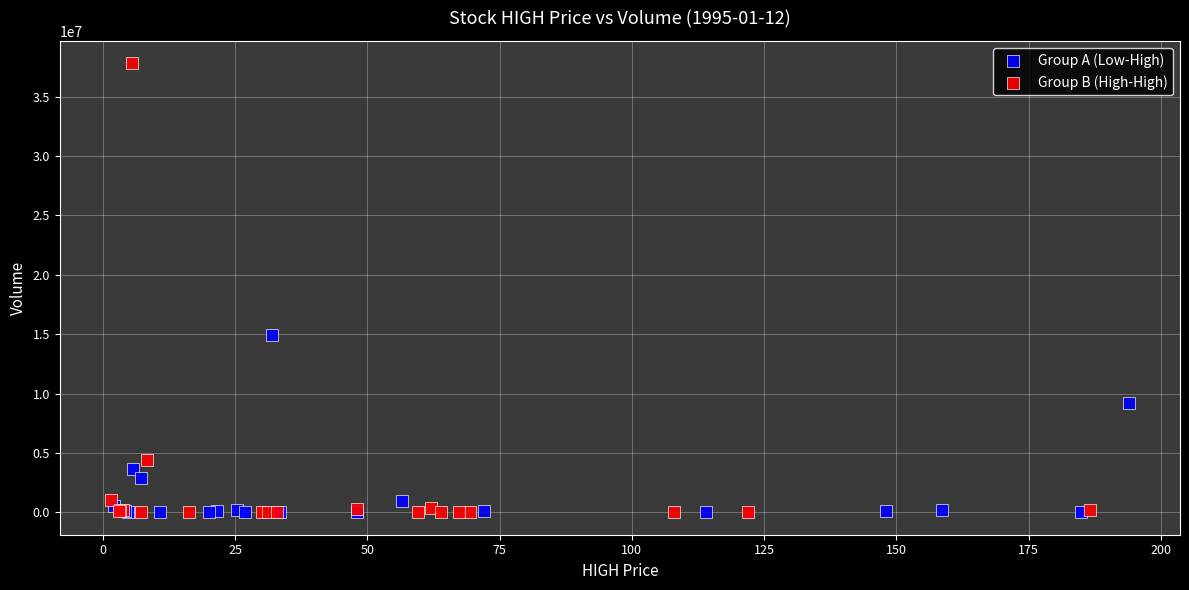

Which series contains the highest Y value?

Group B (High-High)